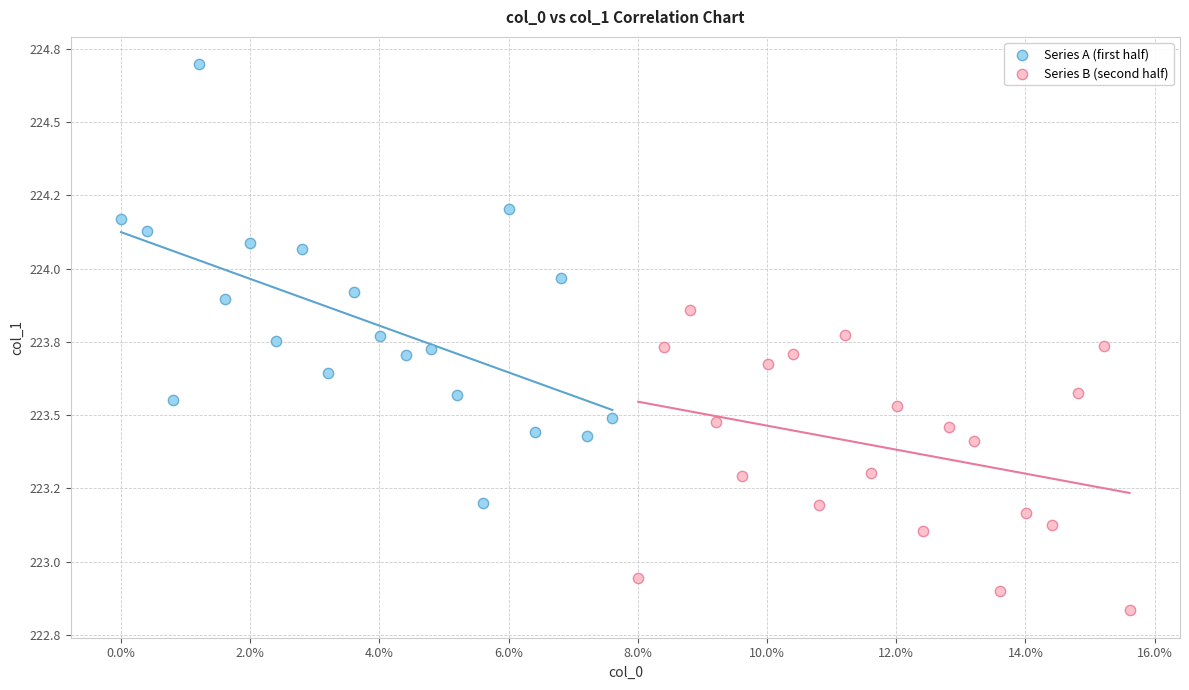

What are all the series names shown in the legend?

Series A (first half), Series B (second half)